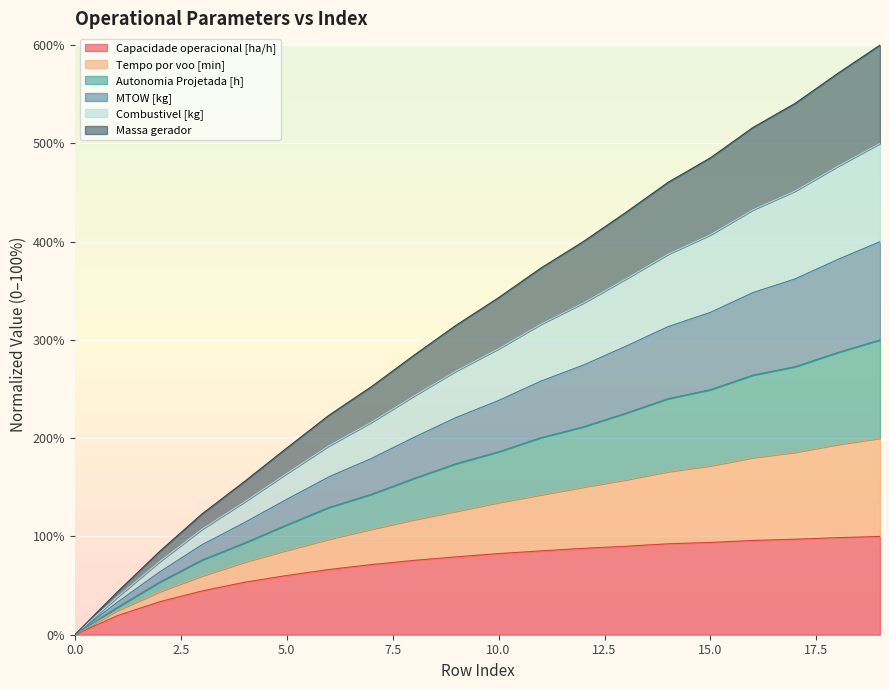

What are all the series names shown in the legend?

Capacidade operacional [ha/h], Tempo por voo [min], Autonomia Projetada [h], MTOW [kg], Combustivel [kg], Massa gerador